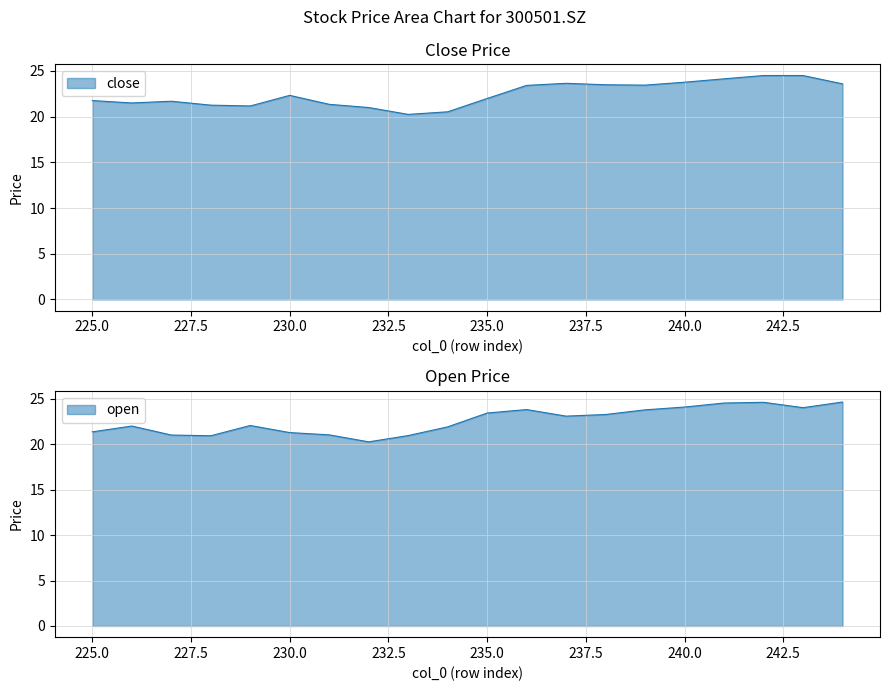

Which series has the largest total across all categories?

open